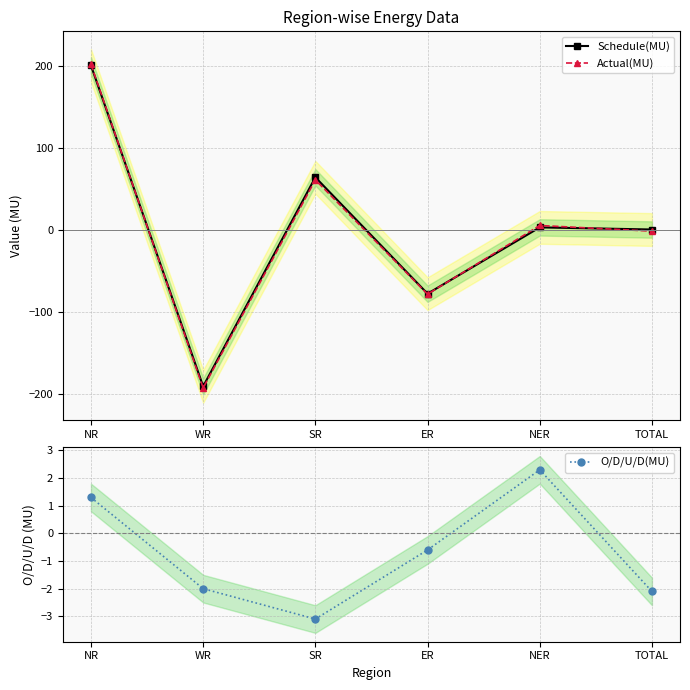

Reading right to left, extract all data points from this chart.

Schedule(MU): TOTAL=0.8	NER=3.4	ER=-77.5	SR=64.5	WR=-190.6	NR=201.0
Actual(MU): TOTAL=-1.2	NER=5.7	ER=-78.1	SR=61.4	WR=-192.5	NR=202.3
O/D/U/D(MU): TOTAL=-2.1	NER=2.3	ER=-0.6	SR=-3.1	WR=-2.0	NR=1.3